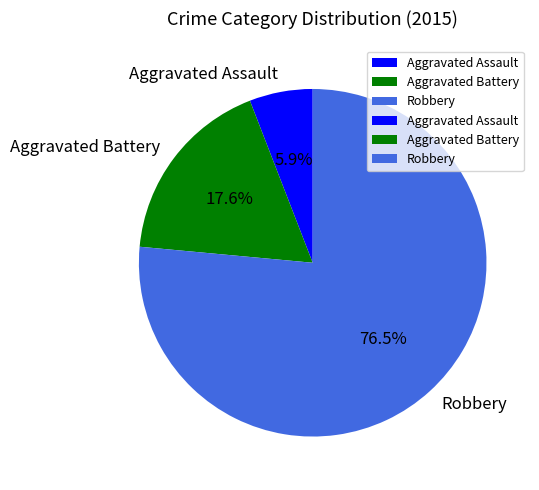

Which category has the smallest portion of the pie?

Aggravated Assault